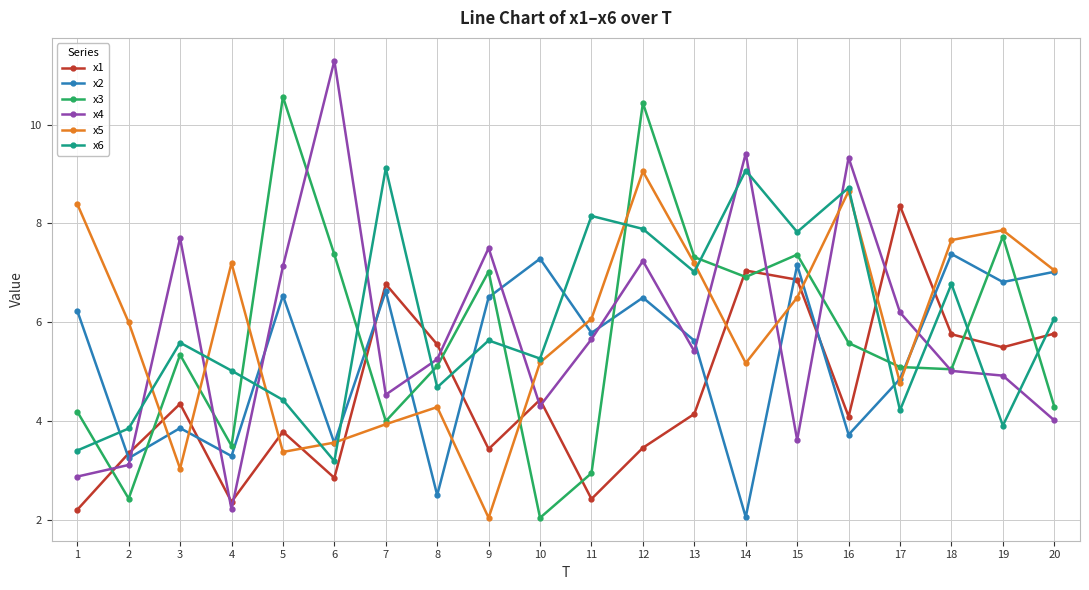

What is the value of the x3 point at the 5th from the left?

10.6